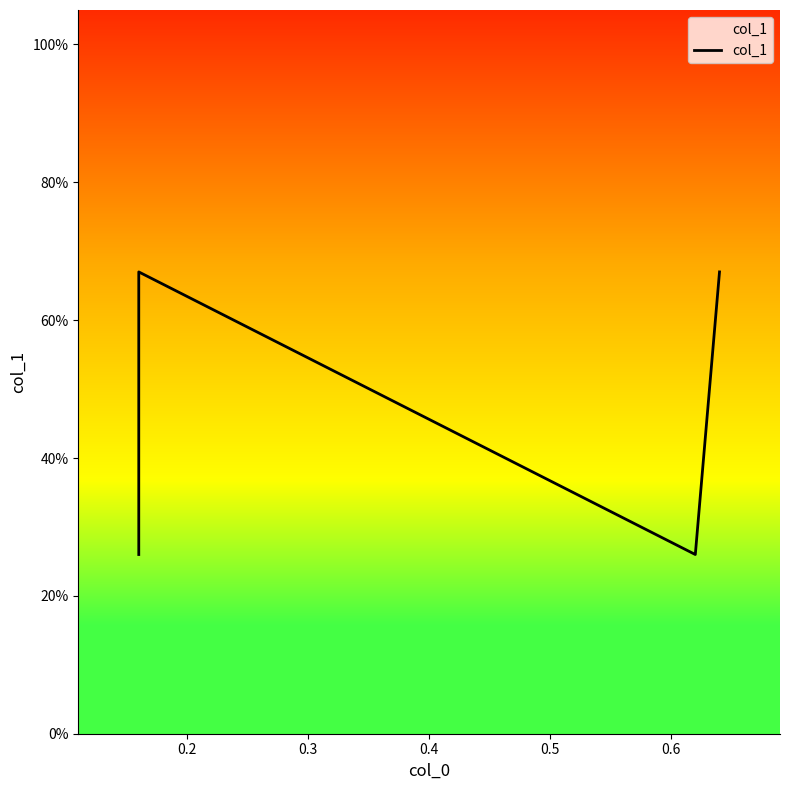

How many lines are shown in the chart?

1